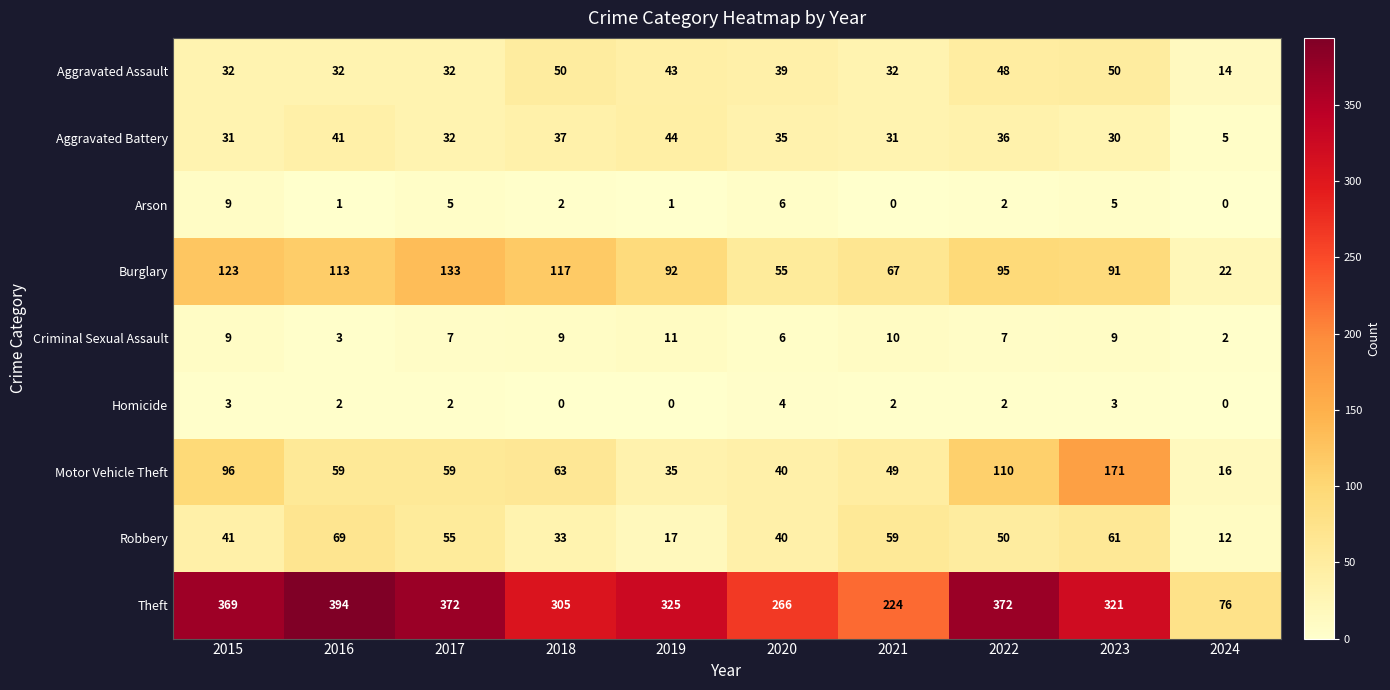

How many Homicide values are between 0 and 3?

9